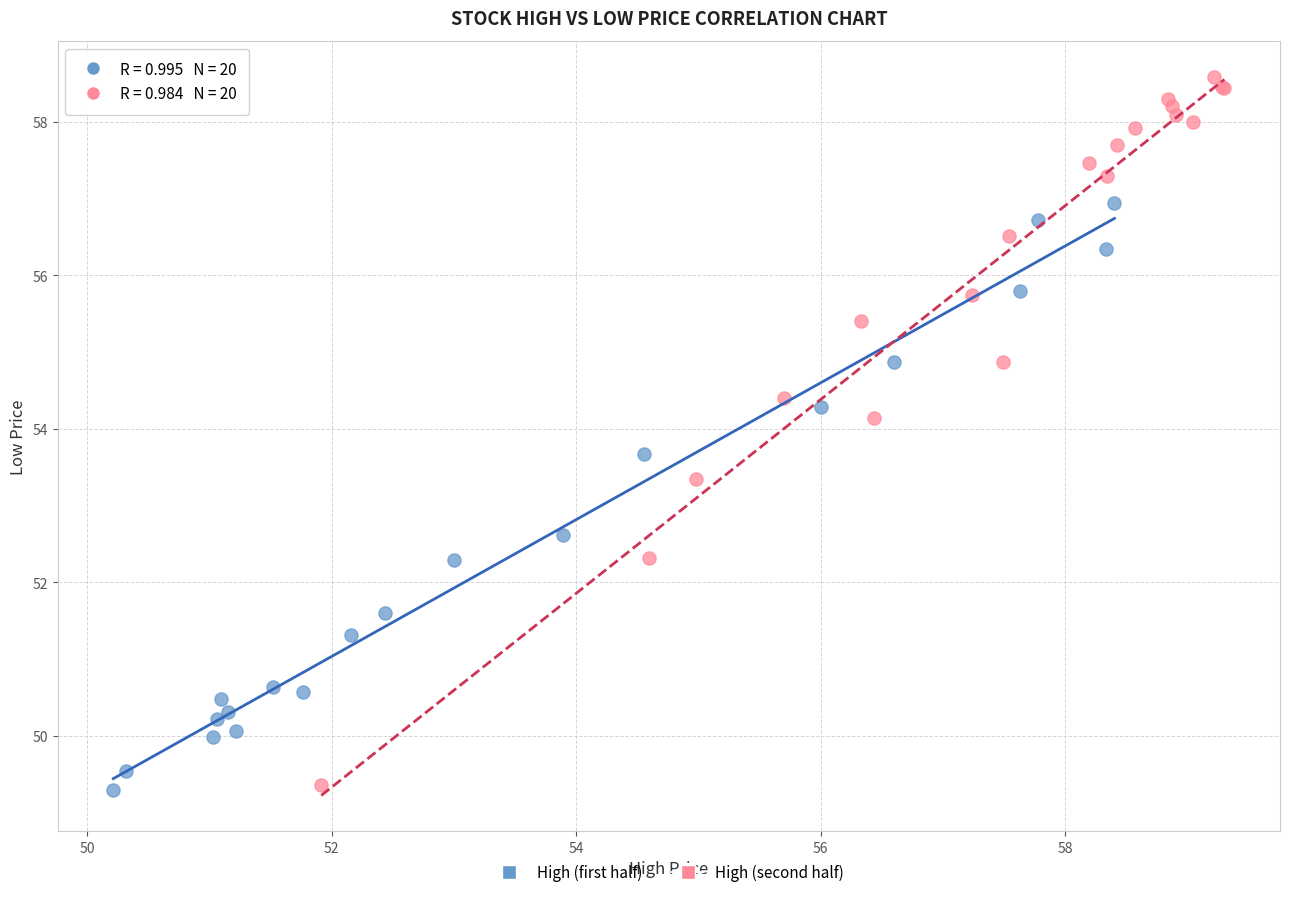

Which series has the largest Y range (max minus min)?

High (second half)